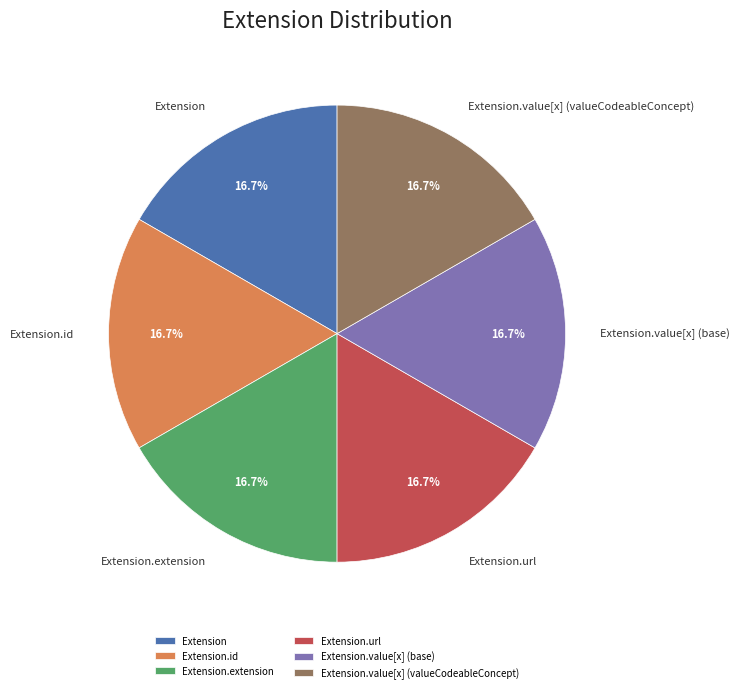

Count the number of slices in the pie.

6